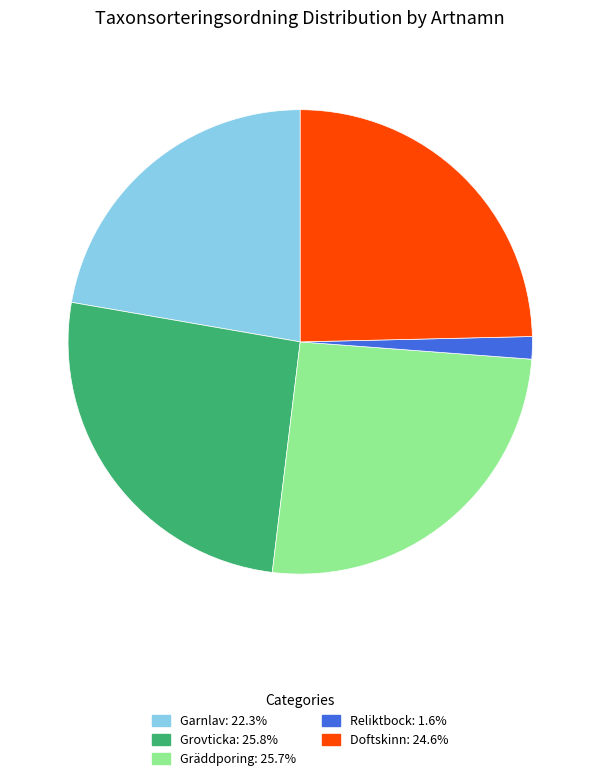

Approximately how many times larger is the value at Doftskinn compared to Garnlav?

1.1